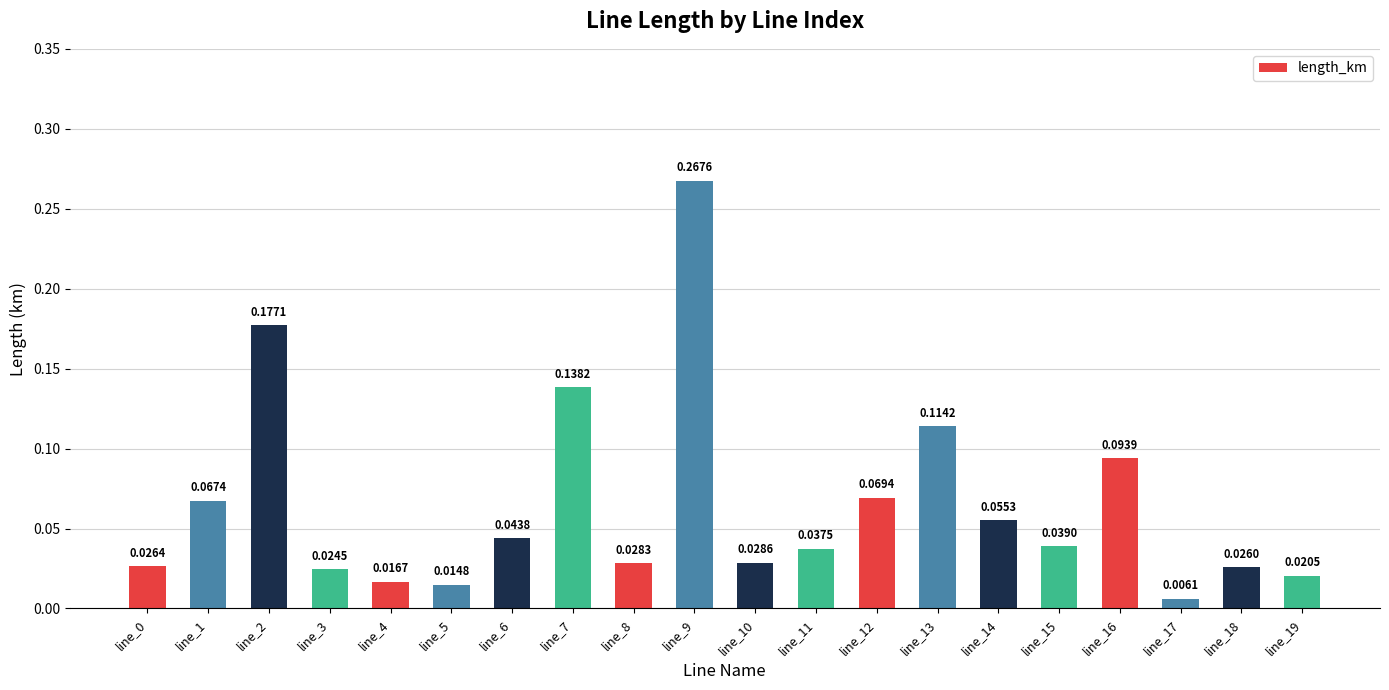

How many distinct data groups are displayed?

1